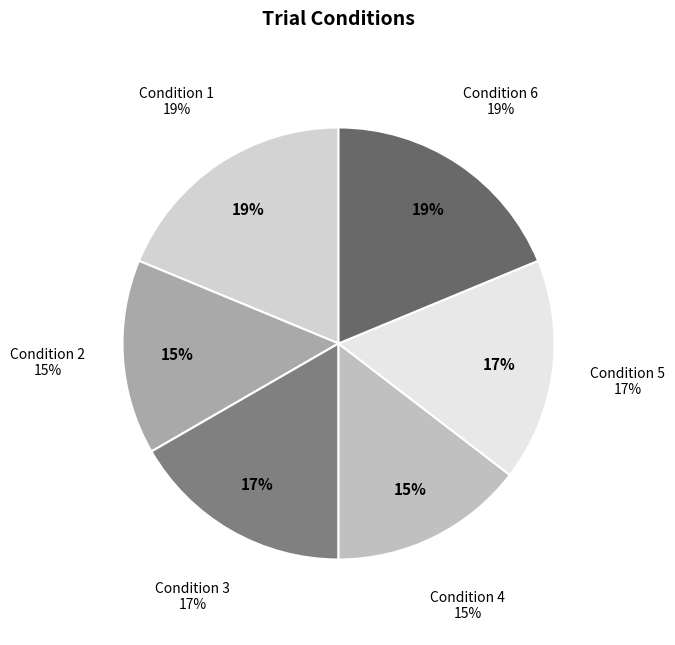

How many segments does this pie chart have?

6